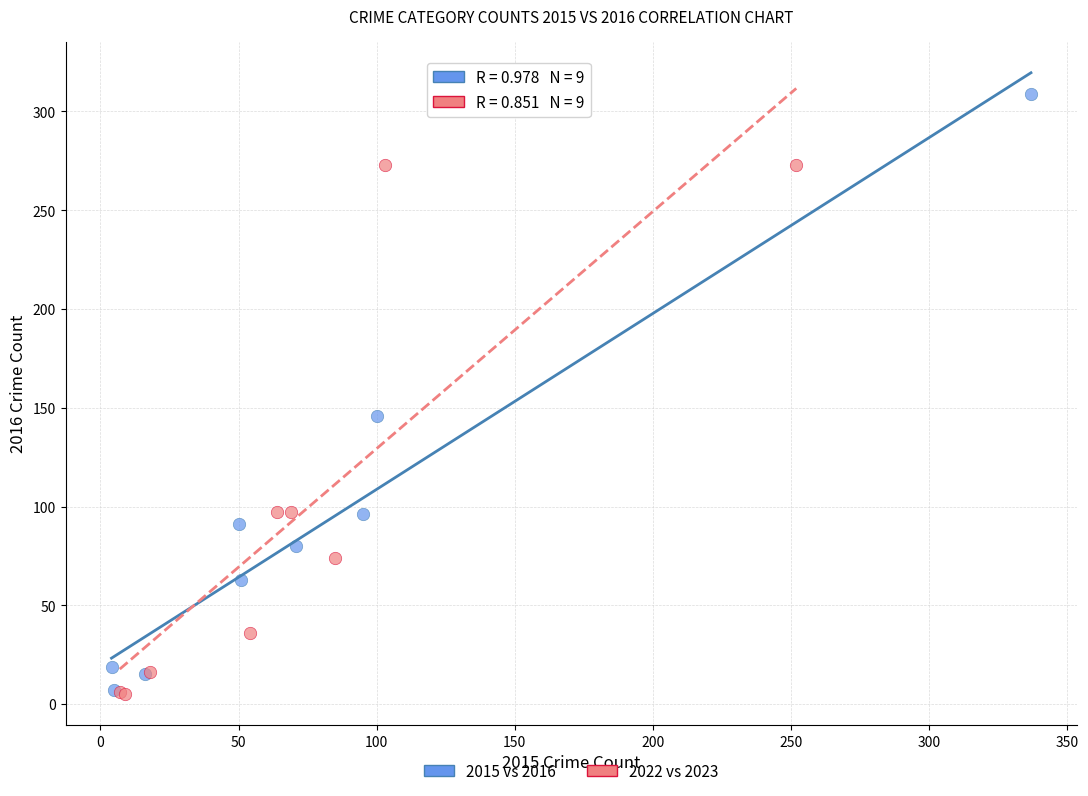

Which series contains the highest Y value?

2015 vs 2016